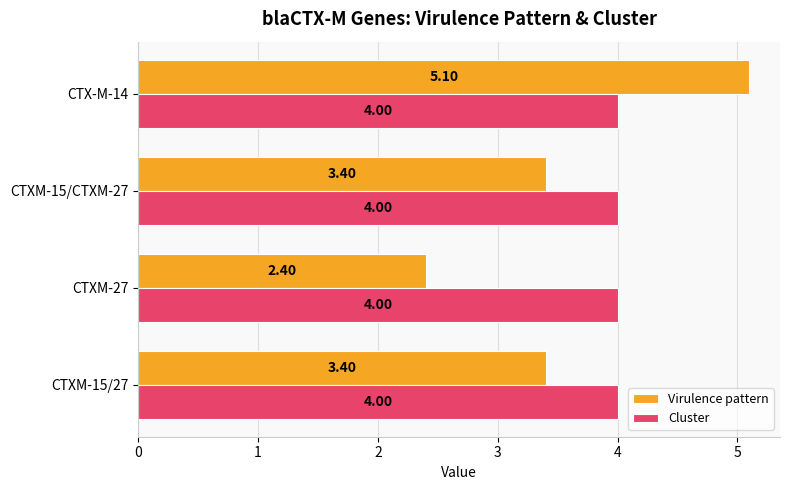

Rank the series by their average value, from highest to lowest.

Cluster, Virulence pattern